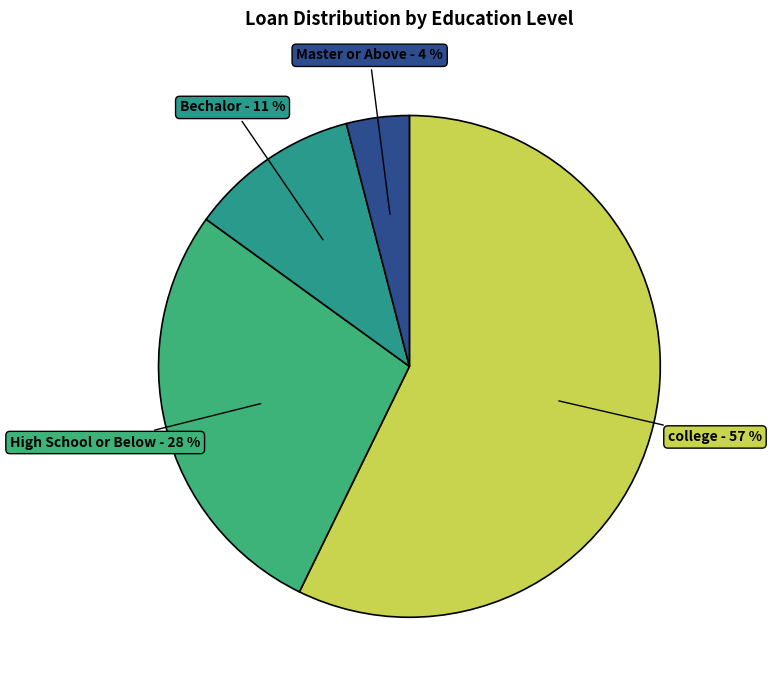

True or false: college accounts for 57% of the total.

True